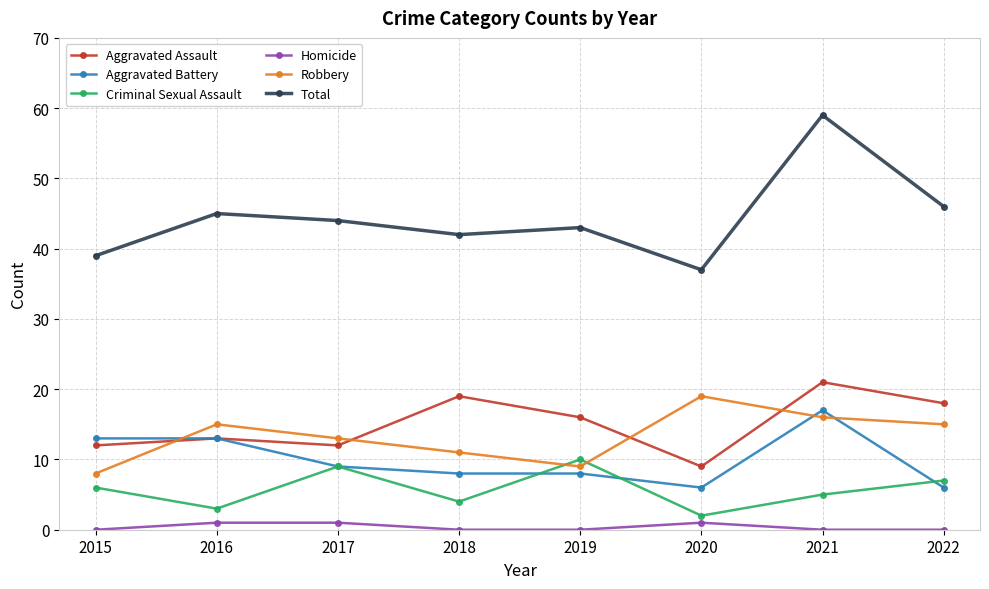

Count the number of data series in this chart.

6